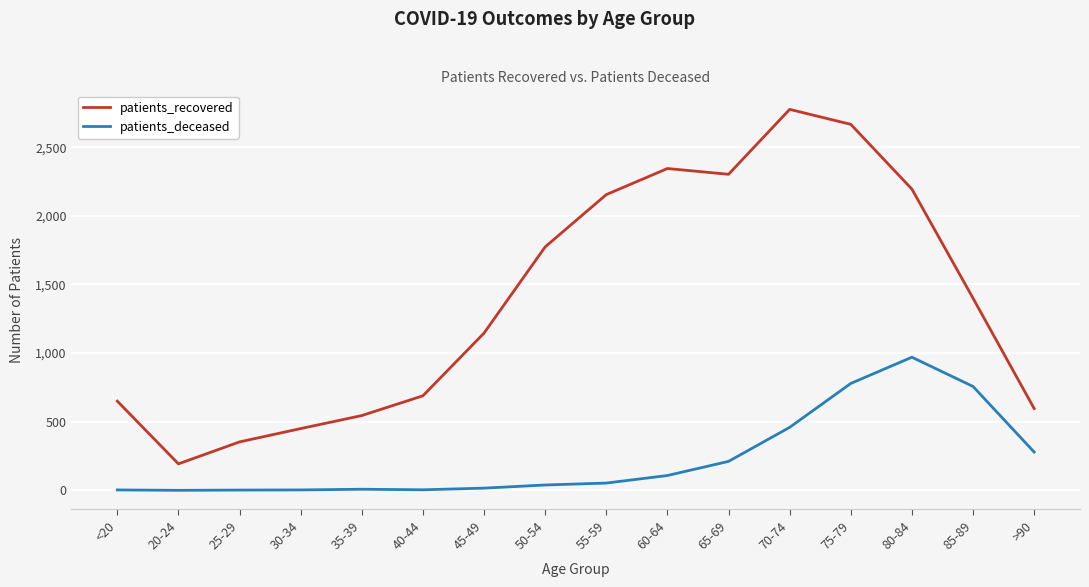

True or false: patients_deceased and patients_recovered cross at least once.

False